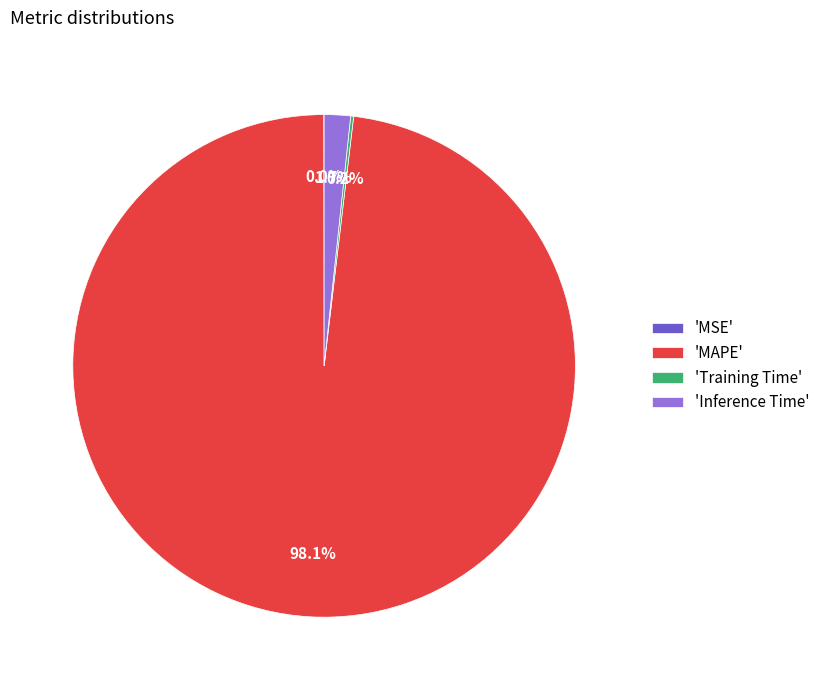

What is the largest slice in the pie chart?

'MAPE'